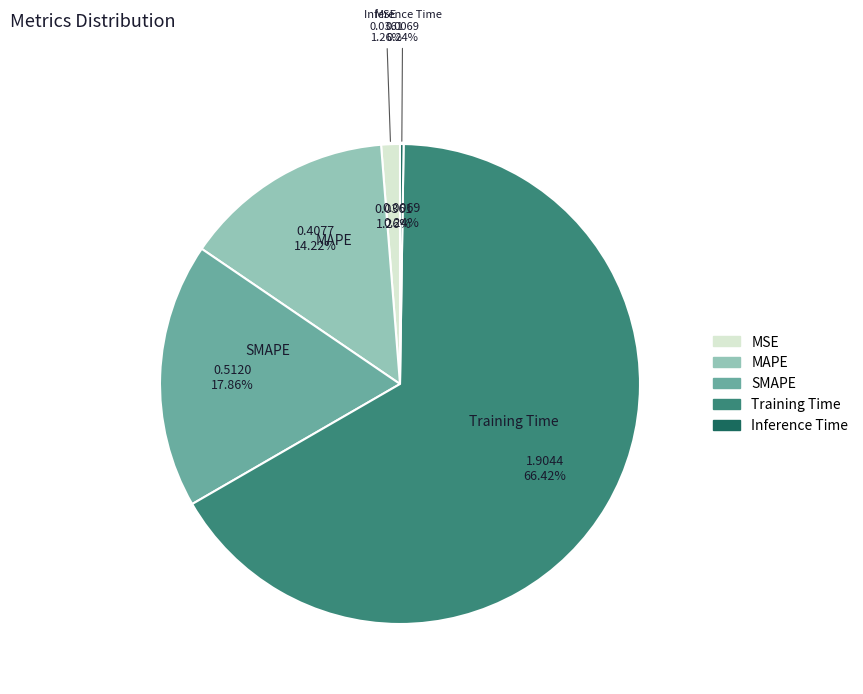

To the nearest percent, what is the difference between the MSE and MAPE slice percentages?

13%